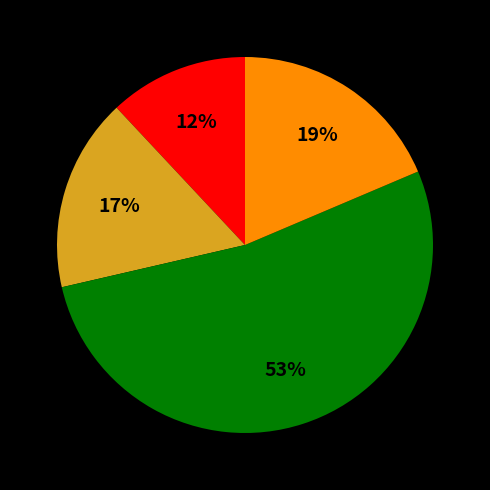

Count the number of slices in the pie.

4